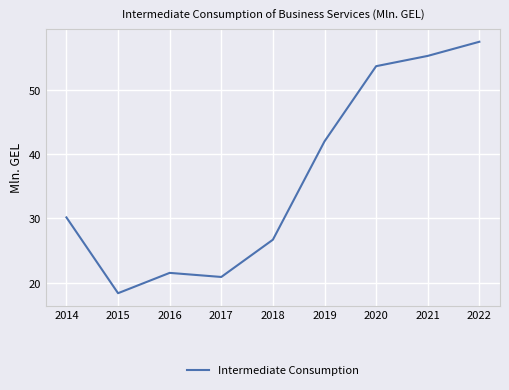

Is it true that the value at 2016 is 14.3?

False